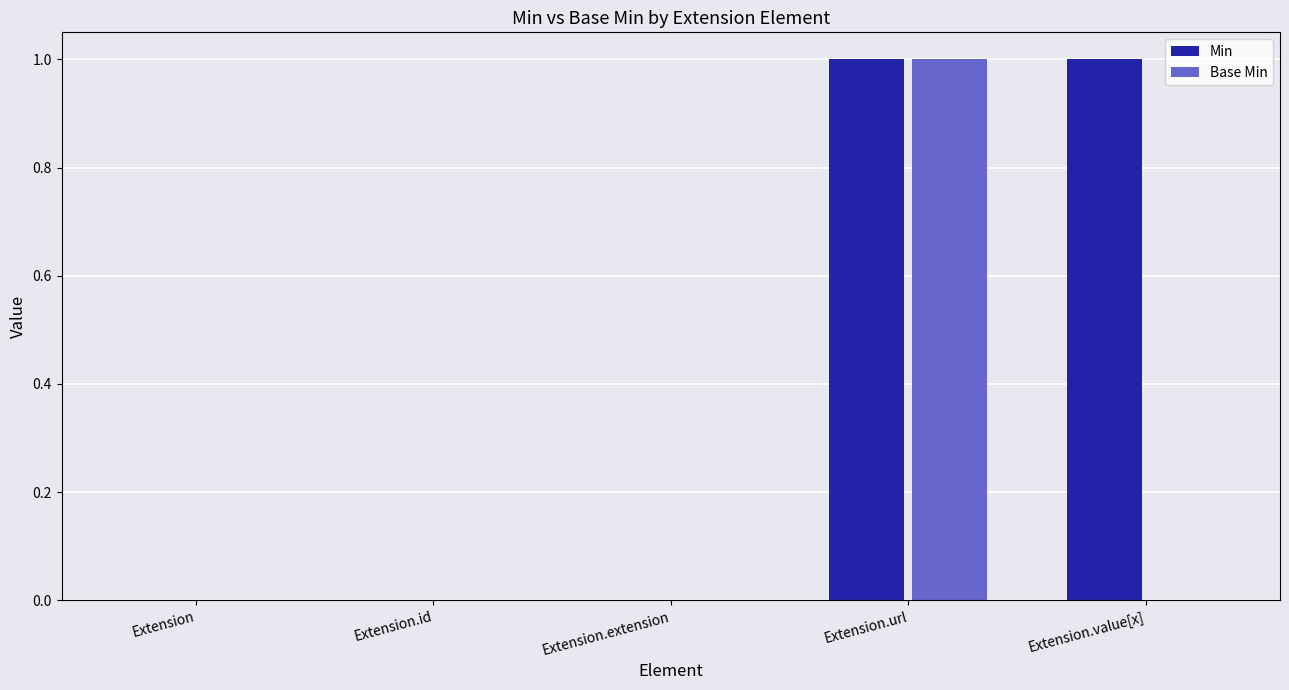

Which series has the largest total across all categories?

Min